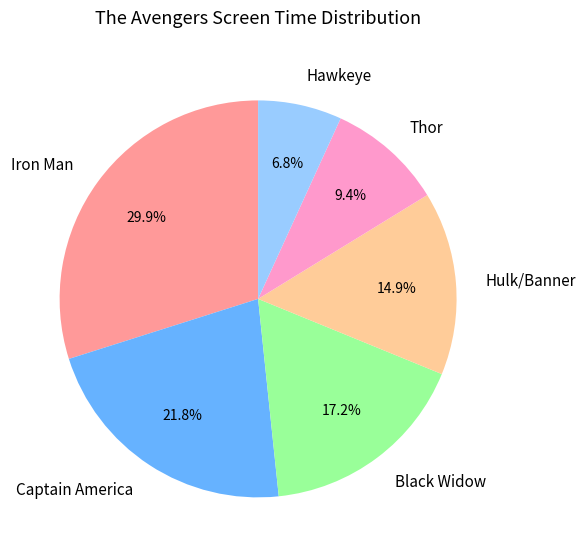

Which category has the smallest portion of the pie?

Hawkeye